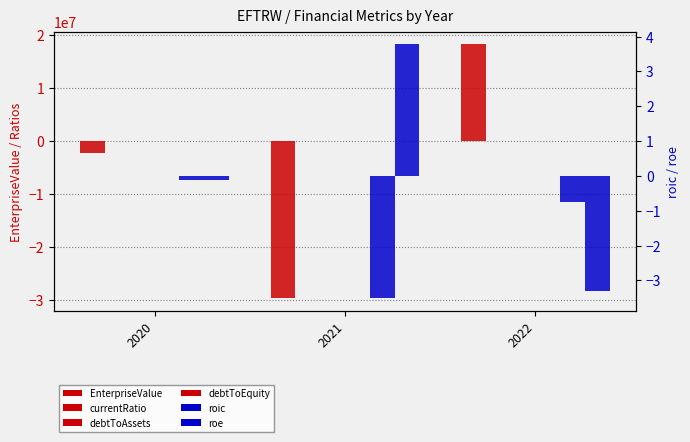

The EnterpriseValue series shows -3136608.5 at 2020. True or false?

False